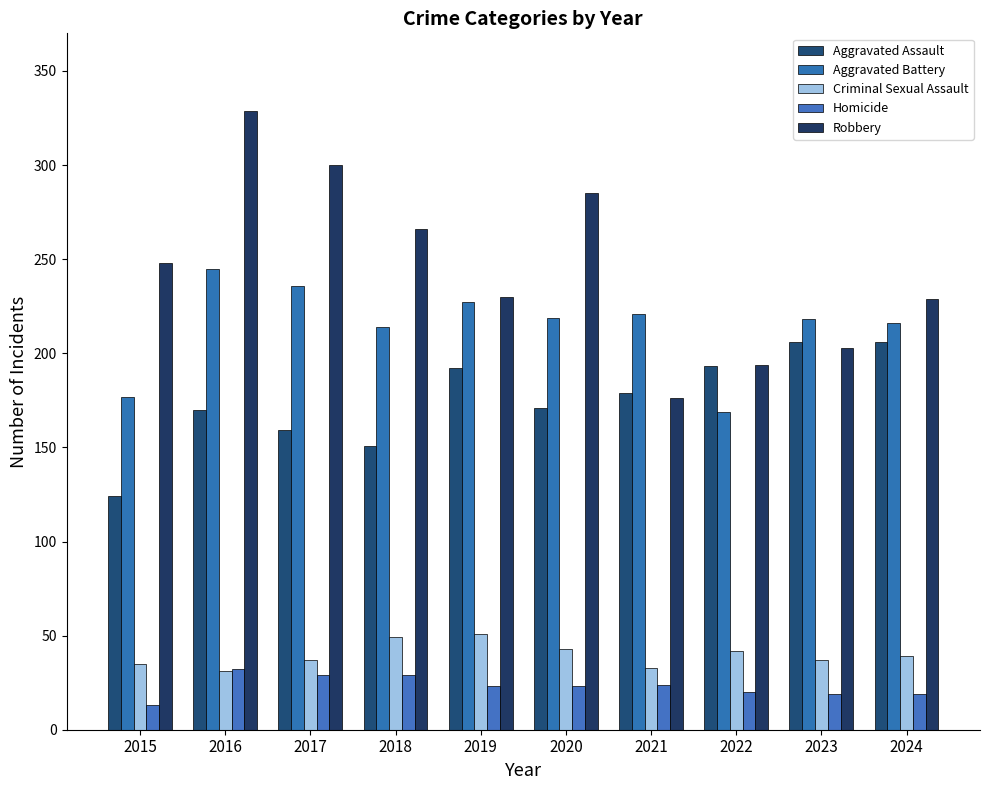

What are all the series names shown in the legend?

Aggravated Assault, Aggravated Battery, Criminal Sexual Assault, Homicide, Robbery